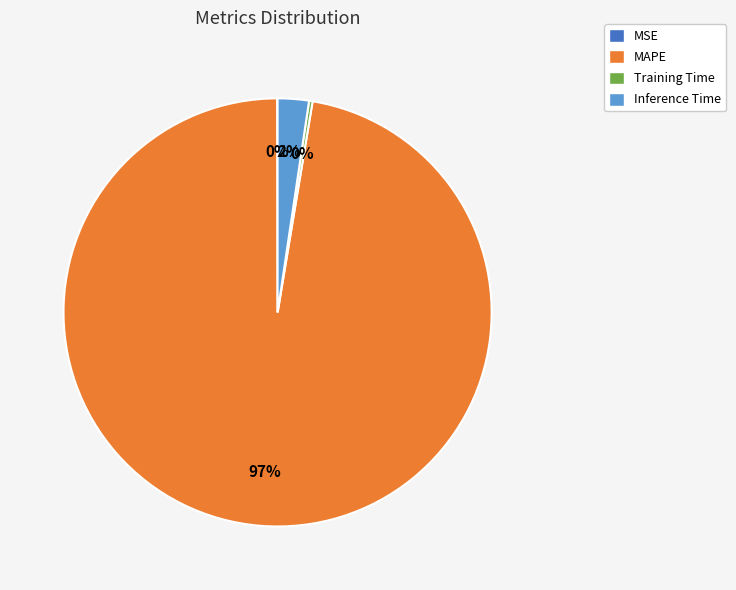

True or false: Inference Time accounts for 13% of the total.

False